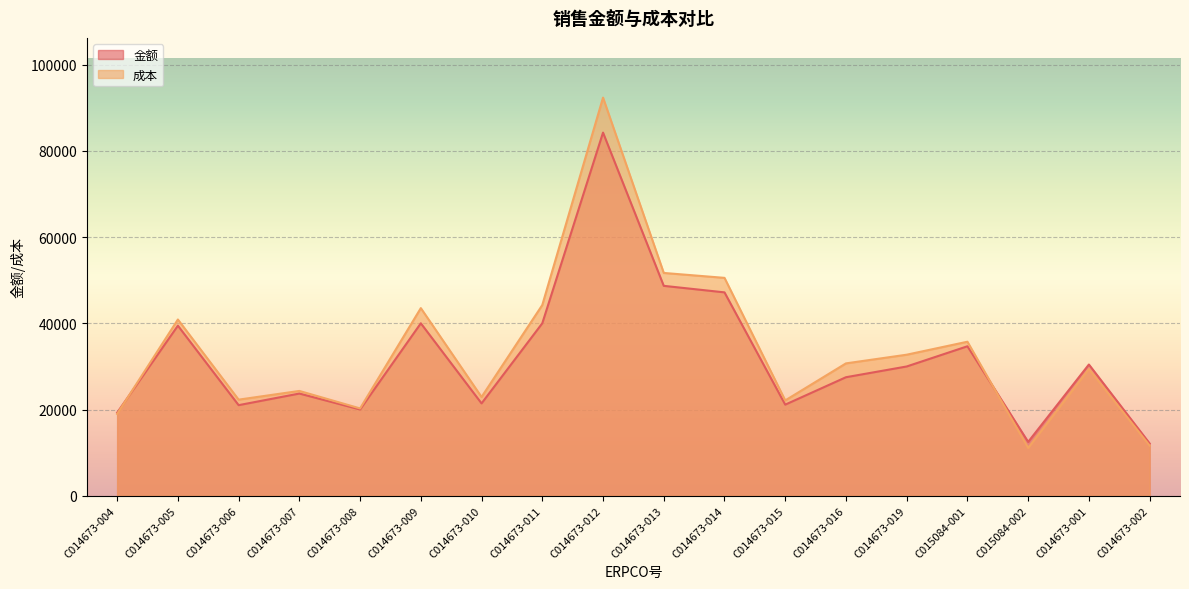

What is the difference between the 成本 values at C014673-016 and C014673-007?

6393.8